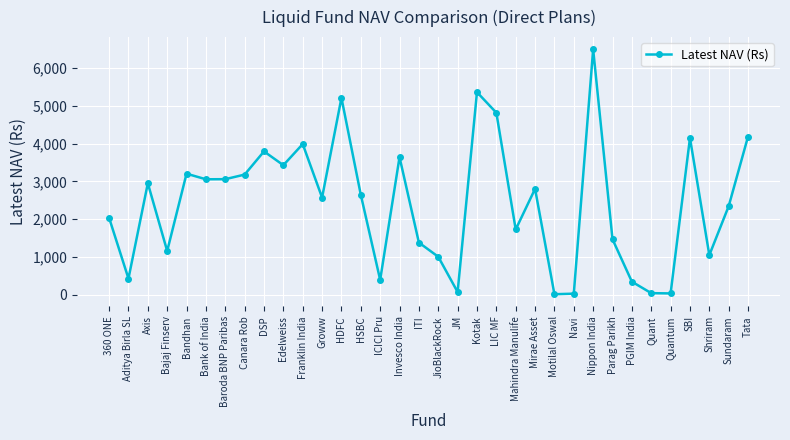

What is the sum of all values?

82020.0